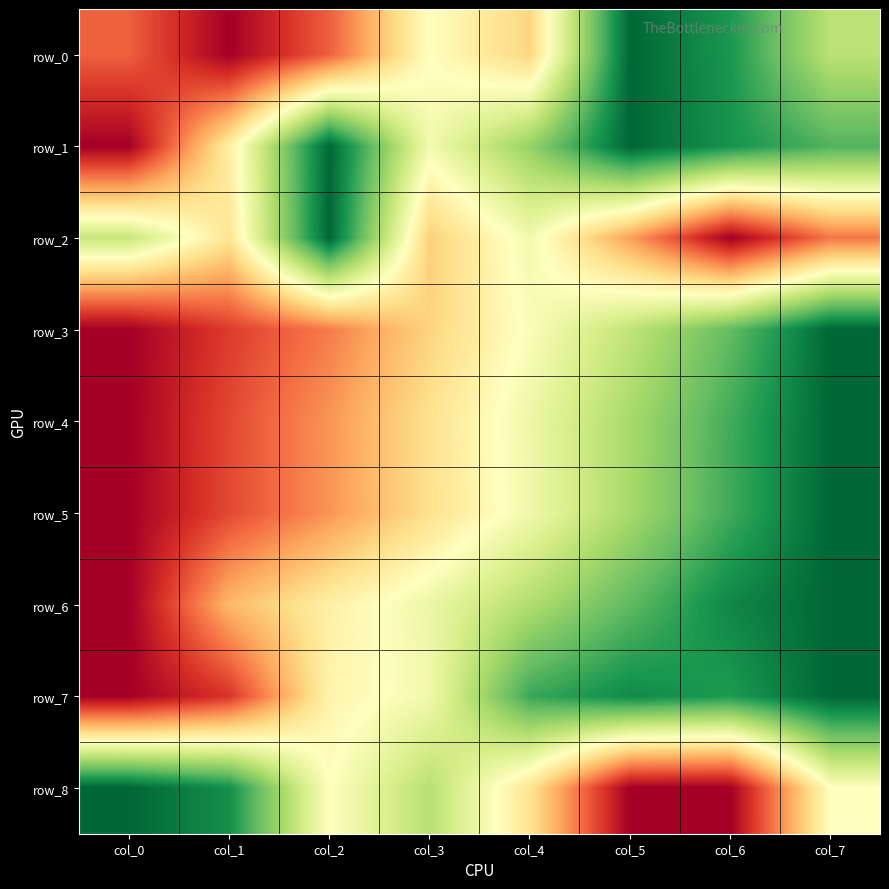

Between col_0 and col_1, which series saw the biggest shift?

row_1